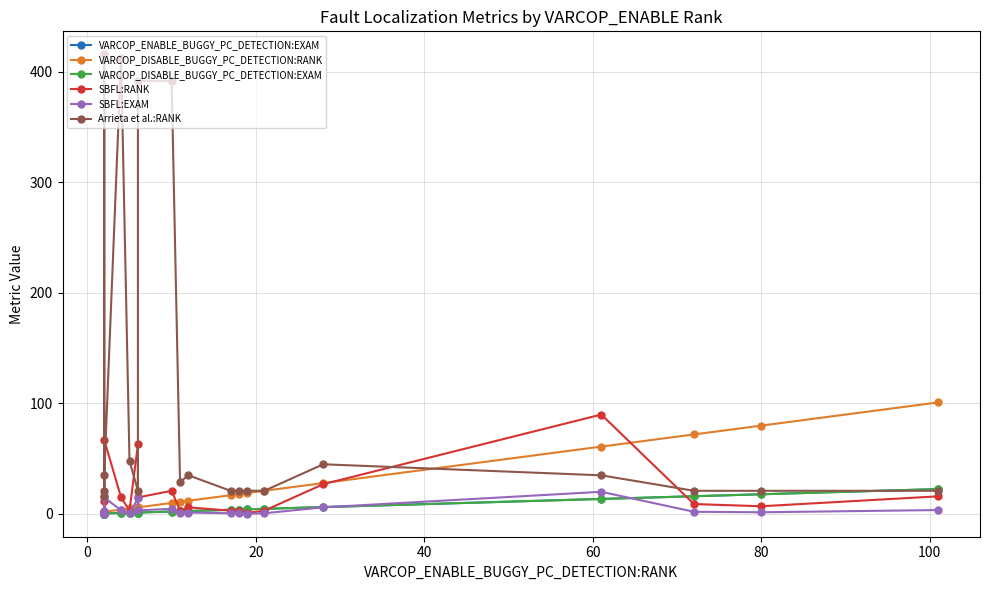

What is the difference between the maximum and second lowest values in the Arrieta et al.:RANK series?

395.0